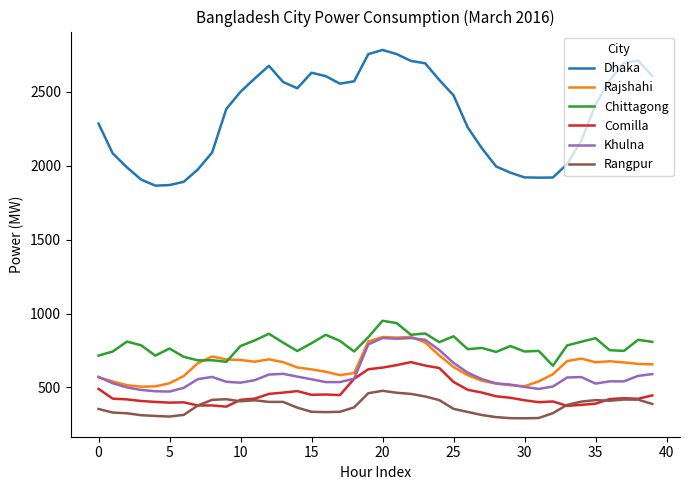

Is this an area chart (filled region under the line)?

No